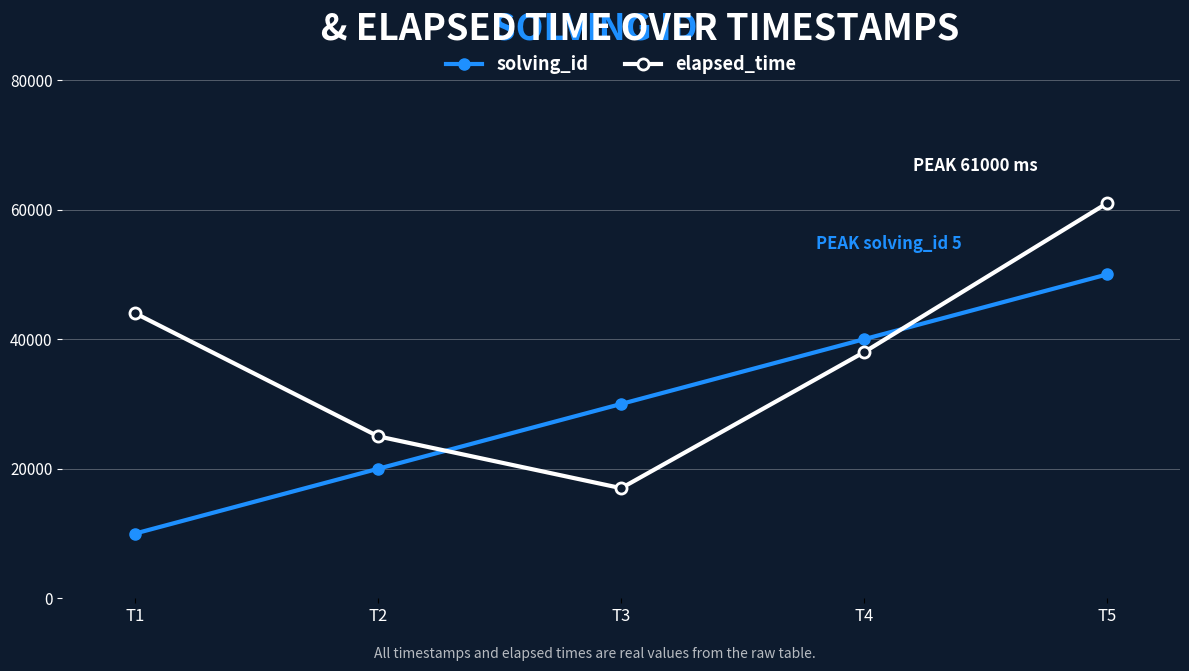

What are all the series names shown in the legend?

solving_id, elapsed_time